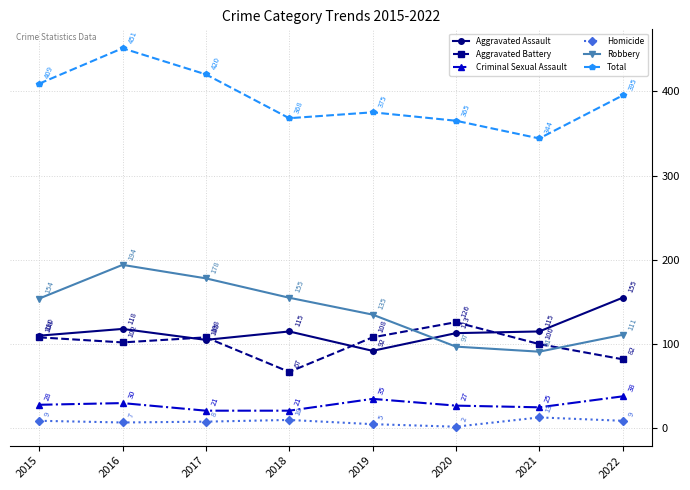

True or false: Aggravated Battery and Homicide intersect in this chart.

False